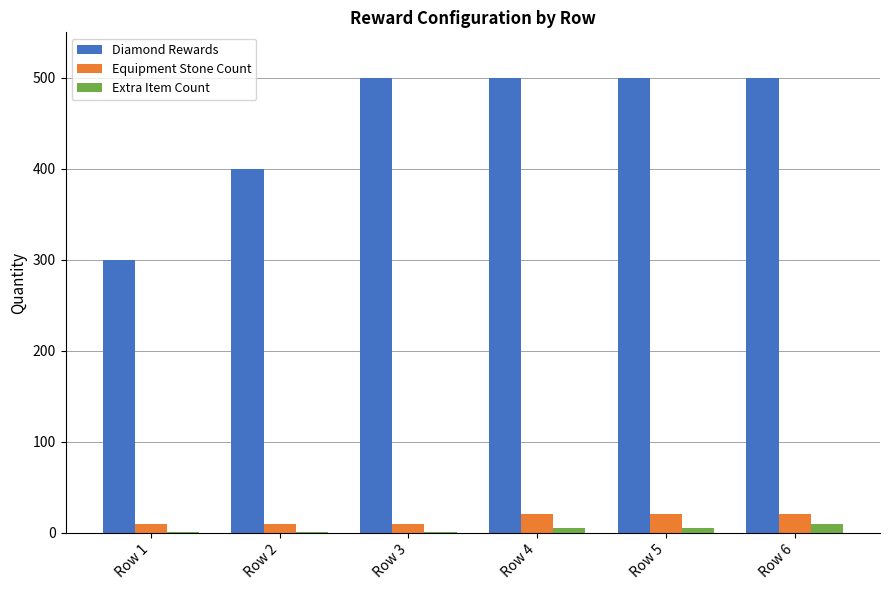

Read the Equipment Stone Count value at Row 2, to the nearest 5.

10